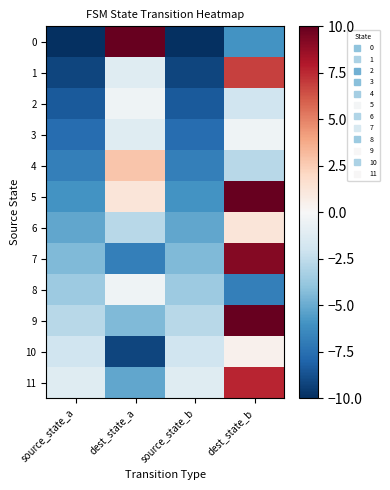

What is the difference between the highest and lowest values at dest_state_b?

16.8